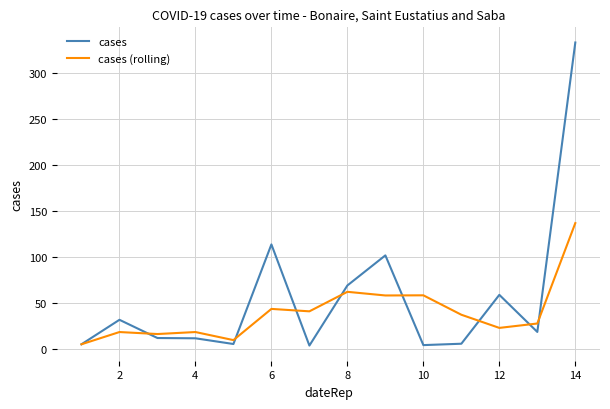

Rank the series by their average value, from highest to lowest.

cases, cases (rolling)